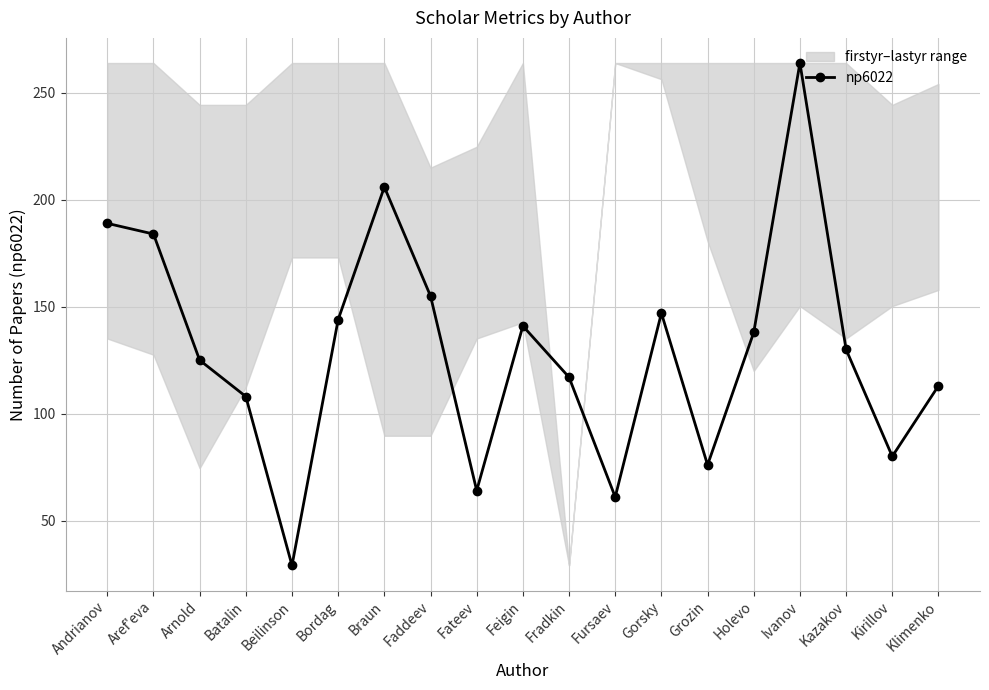

What is the minimum value shown in the chart?

29